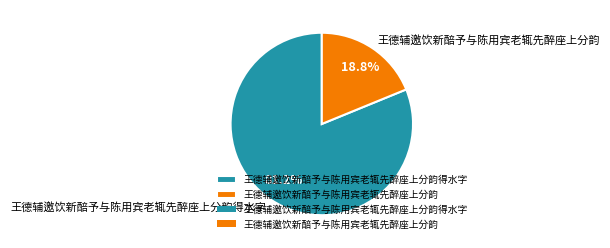

How many slices are in this pie chart?

2